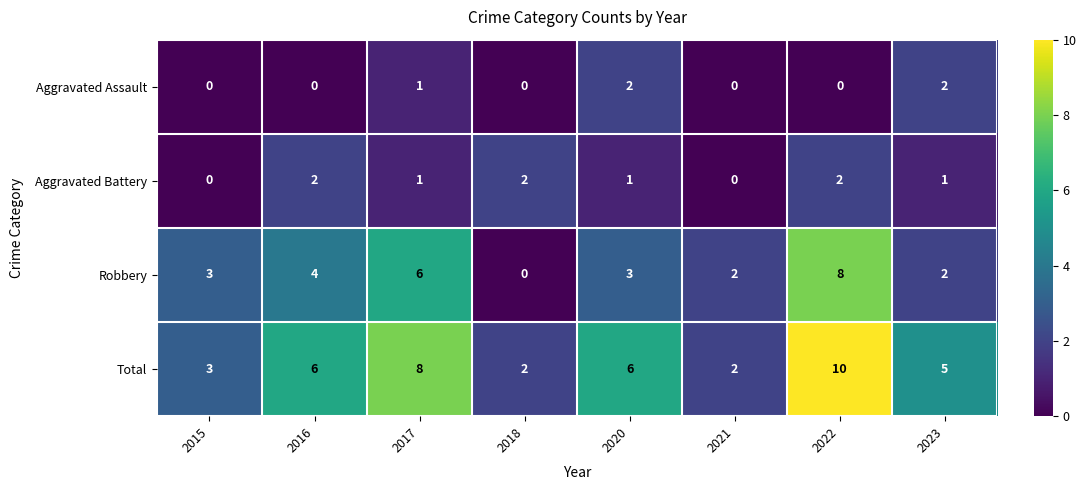

What is the maximum value shown in the chart?

10